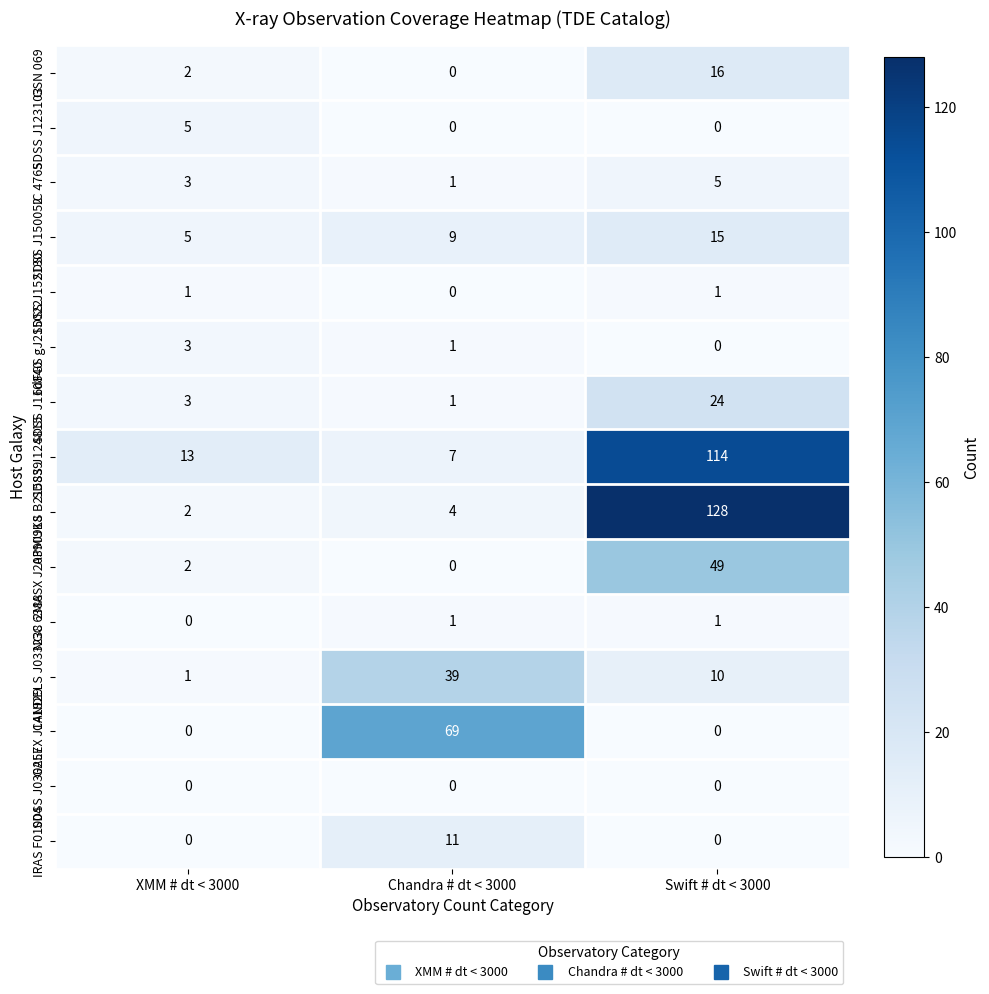

Between XMM # dt < 3000 and Chandra # dt < 3000, which series saw the biggest shift?

GALEX J141929